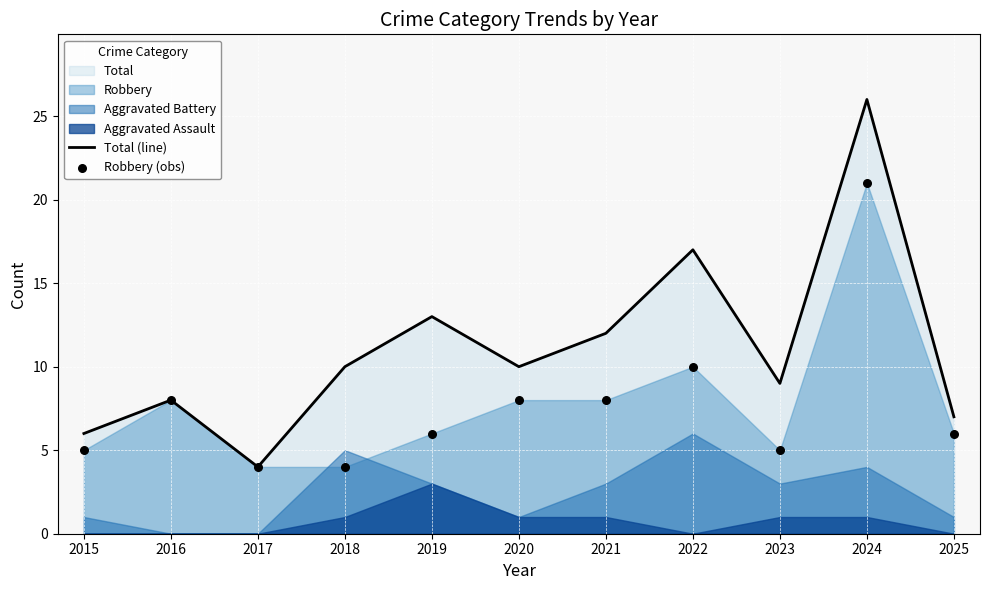

Which series has the widest spread of Y values?

Total (line)